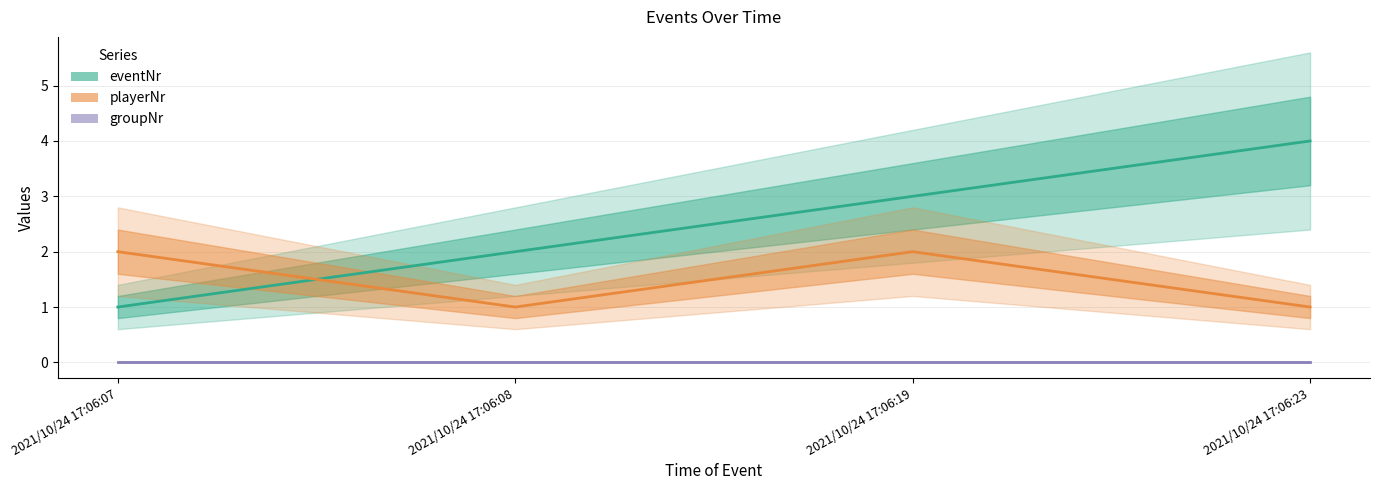

How many lines are shown in the chart?

3